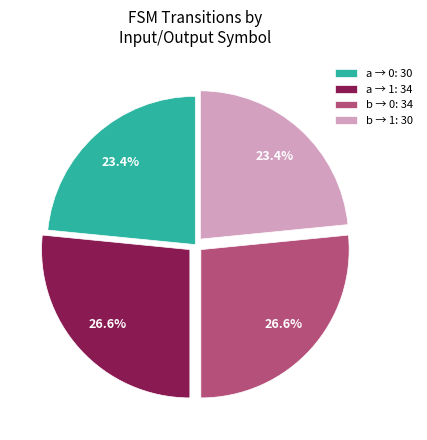

Is a → 0: 30 the majority of the pie?

No